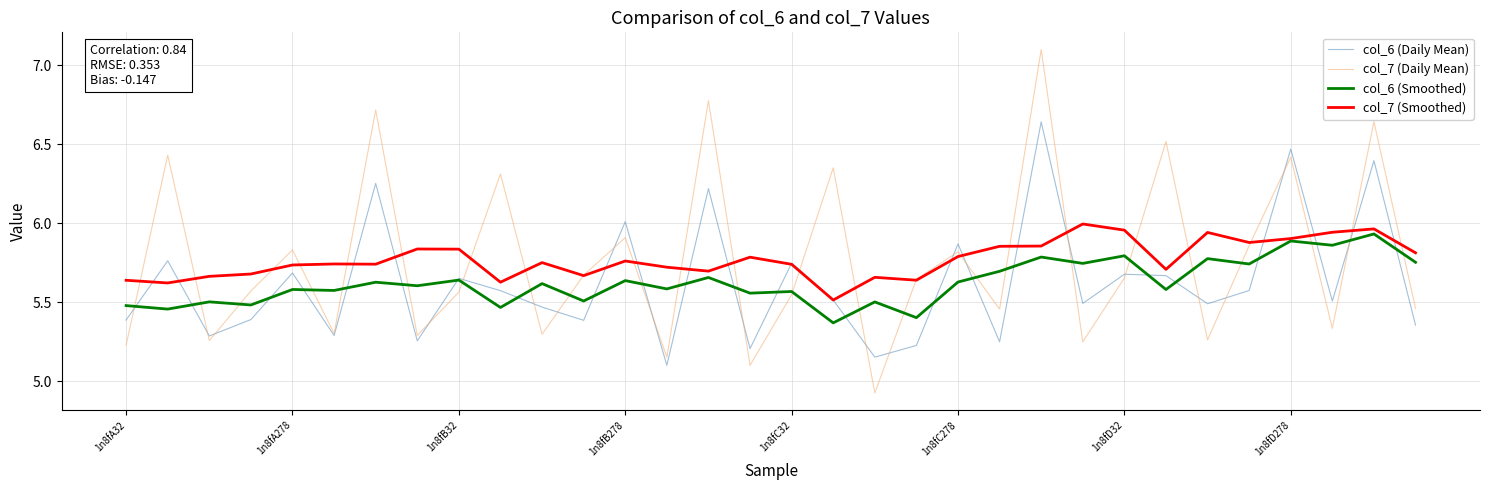

What is the greatest value displayed?

7.1